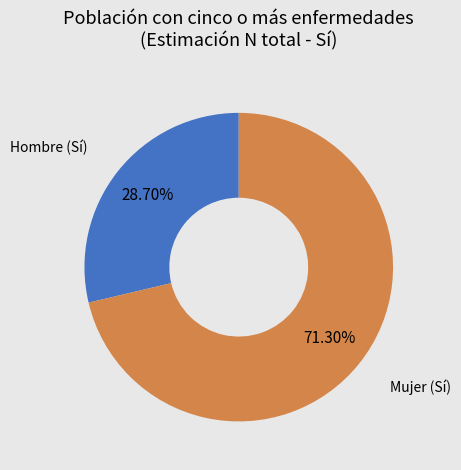

Is there a majority slice in this chart?

Yes